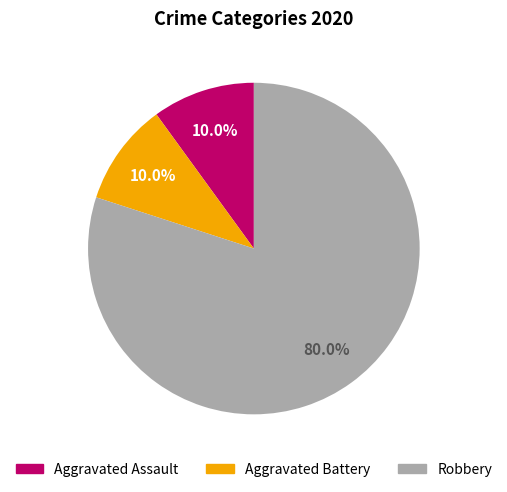

To the nearest percent, what is the difference between the Robbery and Aggravated Battery slice percentages?

70%